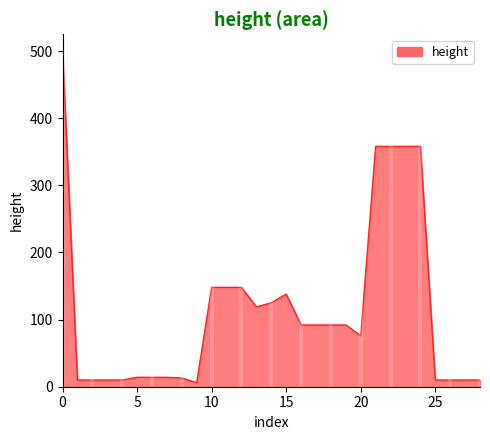

What is the maximum value shown in the chart?

500